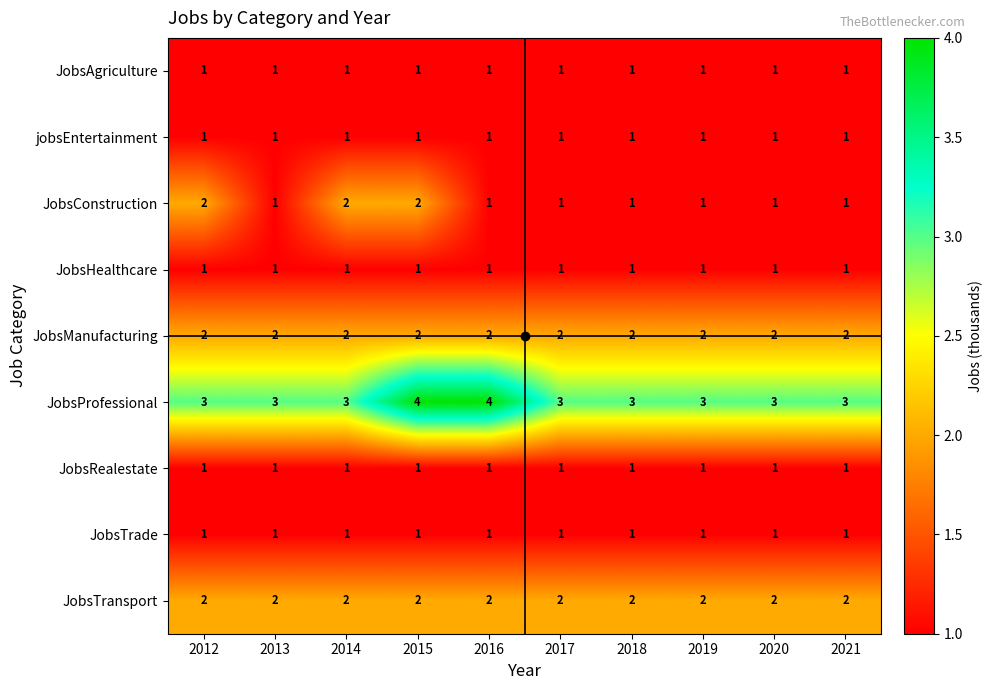

What is the sum of the JobsProfessional values at 2016 and 2014?

7